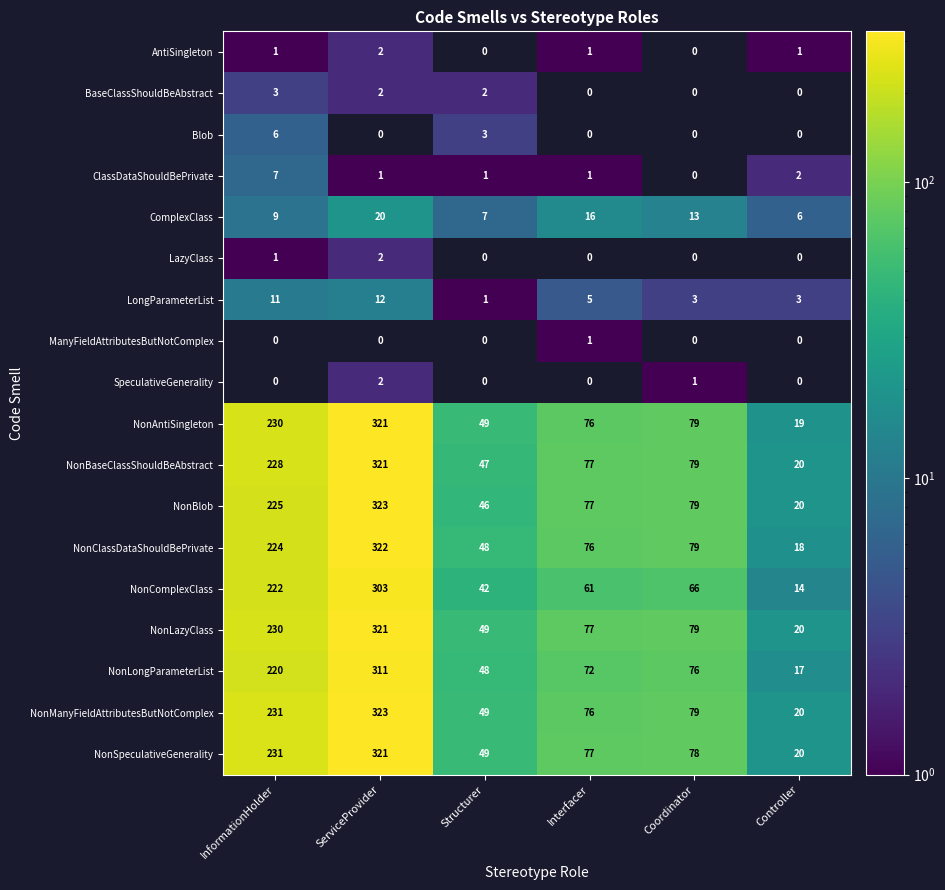

What is the sum of the NonSpeculativeGenerality values at Interfacer and ServiceProvider?

398